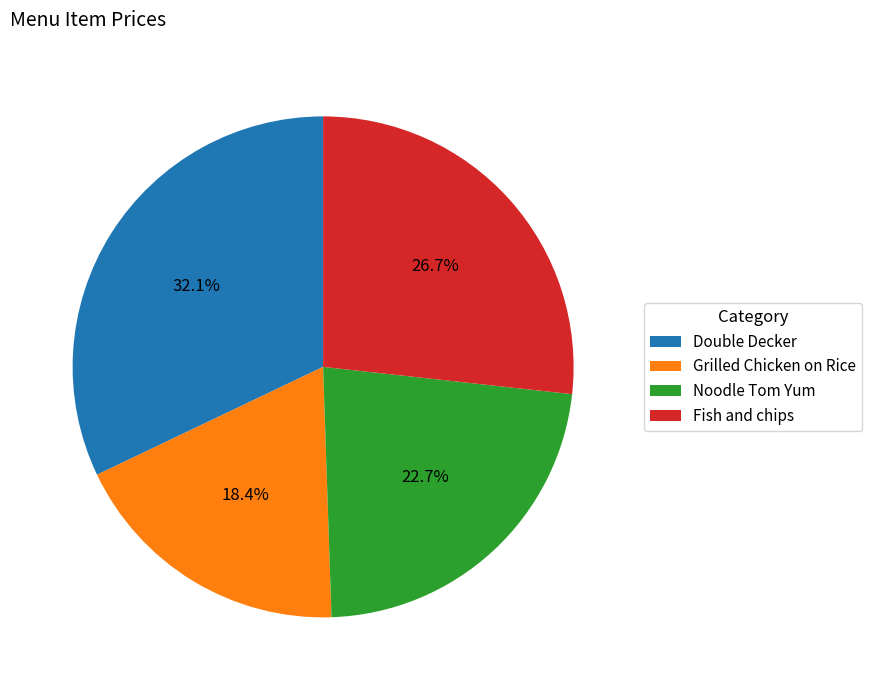

How many segments does this pie chart have?

4